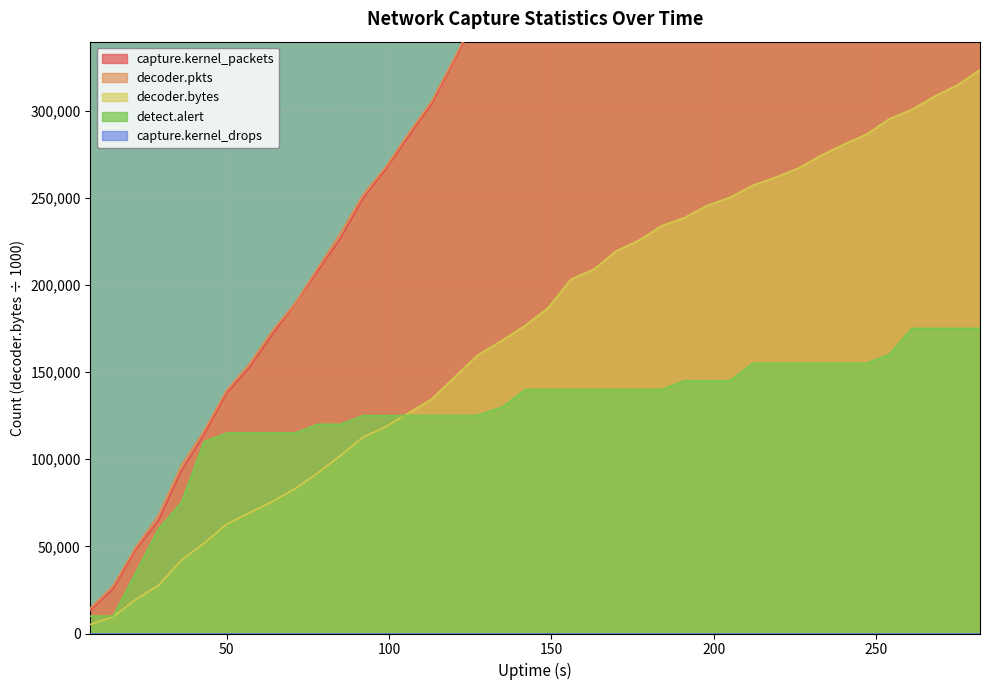

What is the minimum value shown in the chart?

5182.1